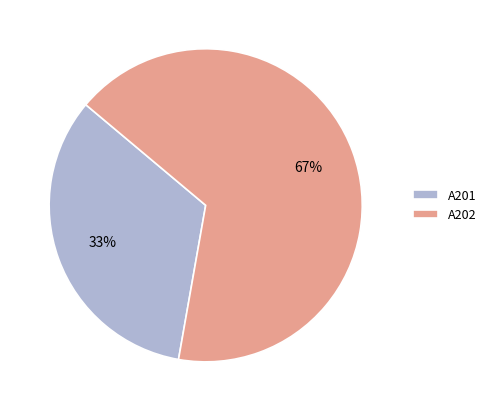

Approximately how many times larger is the value at A202 compared to A201?

2.0